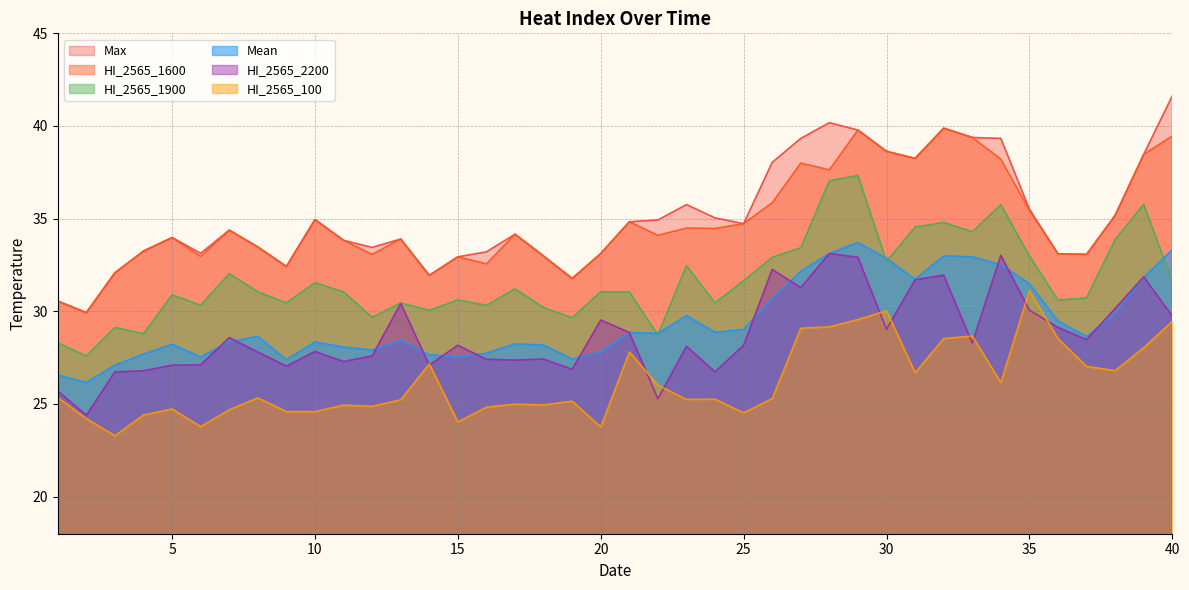

At which label is HI_2565_100 closest to 27?

37